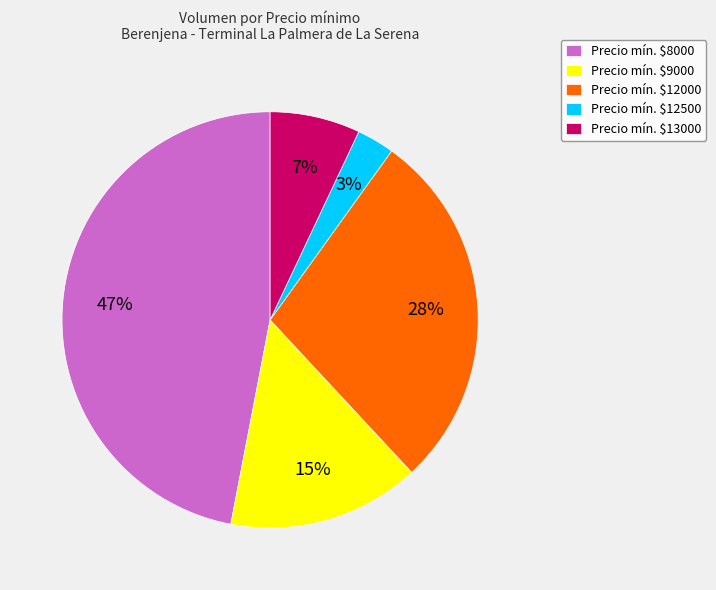

Is it true that Precio mín. $8000 is 59% of the pie?

False